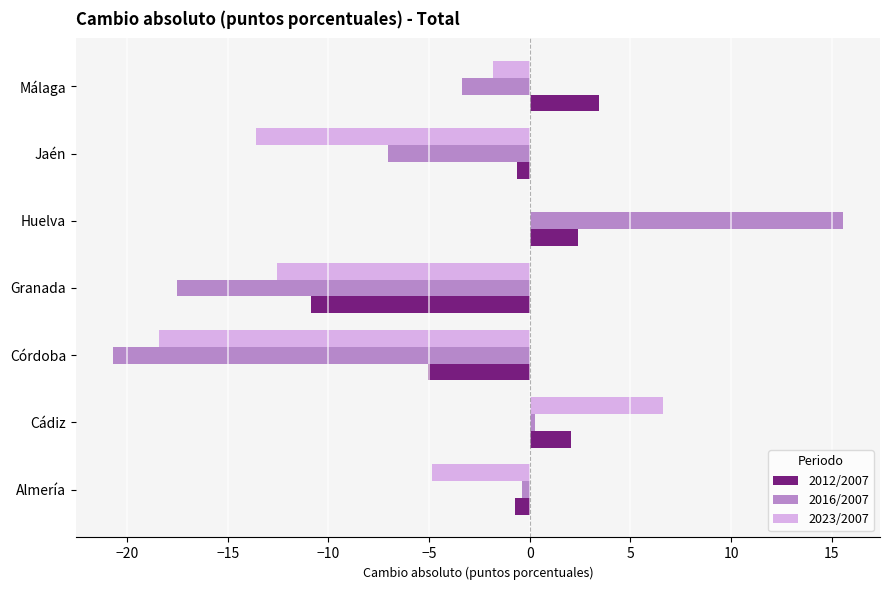

Which category has the highest value in the 2023/2007 series?

Cádiz